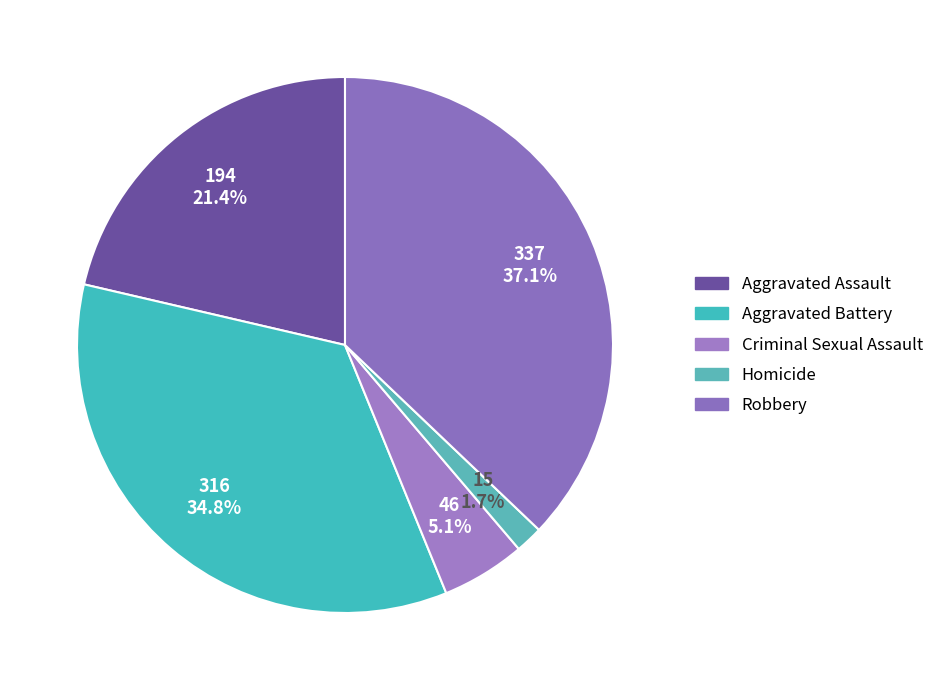

What percentage is the Criminal Sexual Assault slice, to the nearest percent?

5%